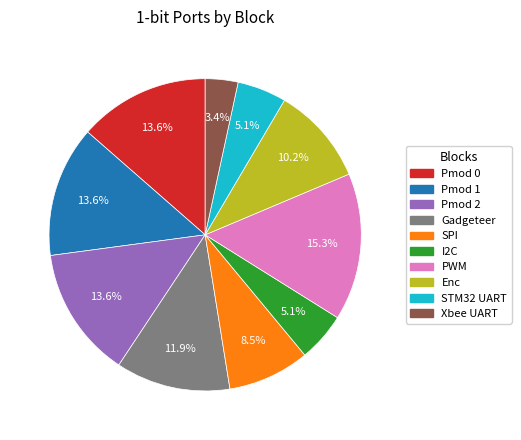

Approximately how many times larger is the value at STM32 UART compared to Pmod 2?

0.4